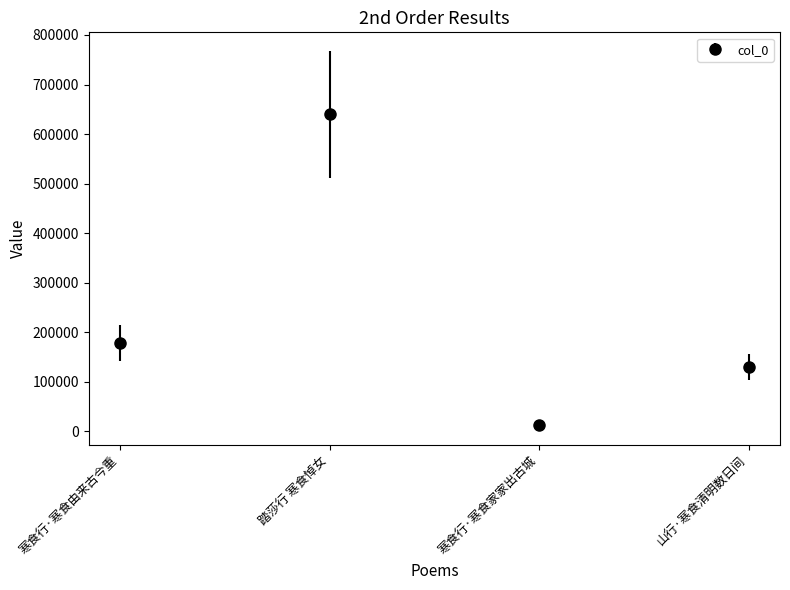

At which label is the value closest to 326003?

寒食行·寒食由来古今重